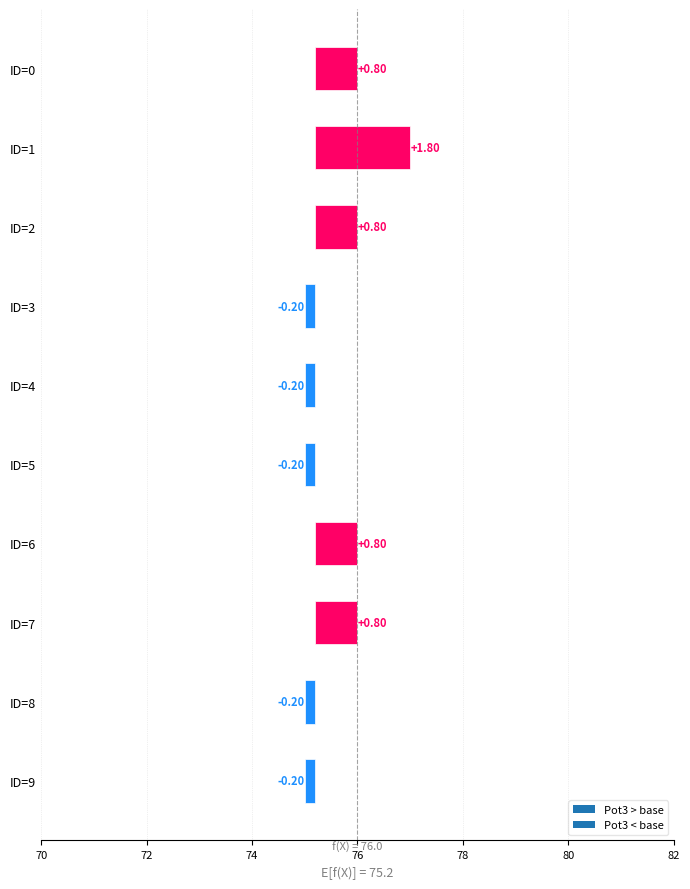

Does the chart contain any negative values?

Yes